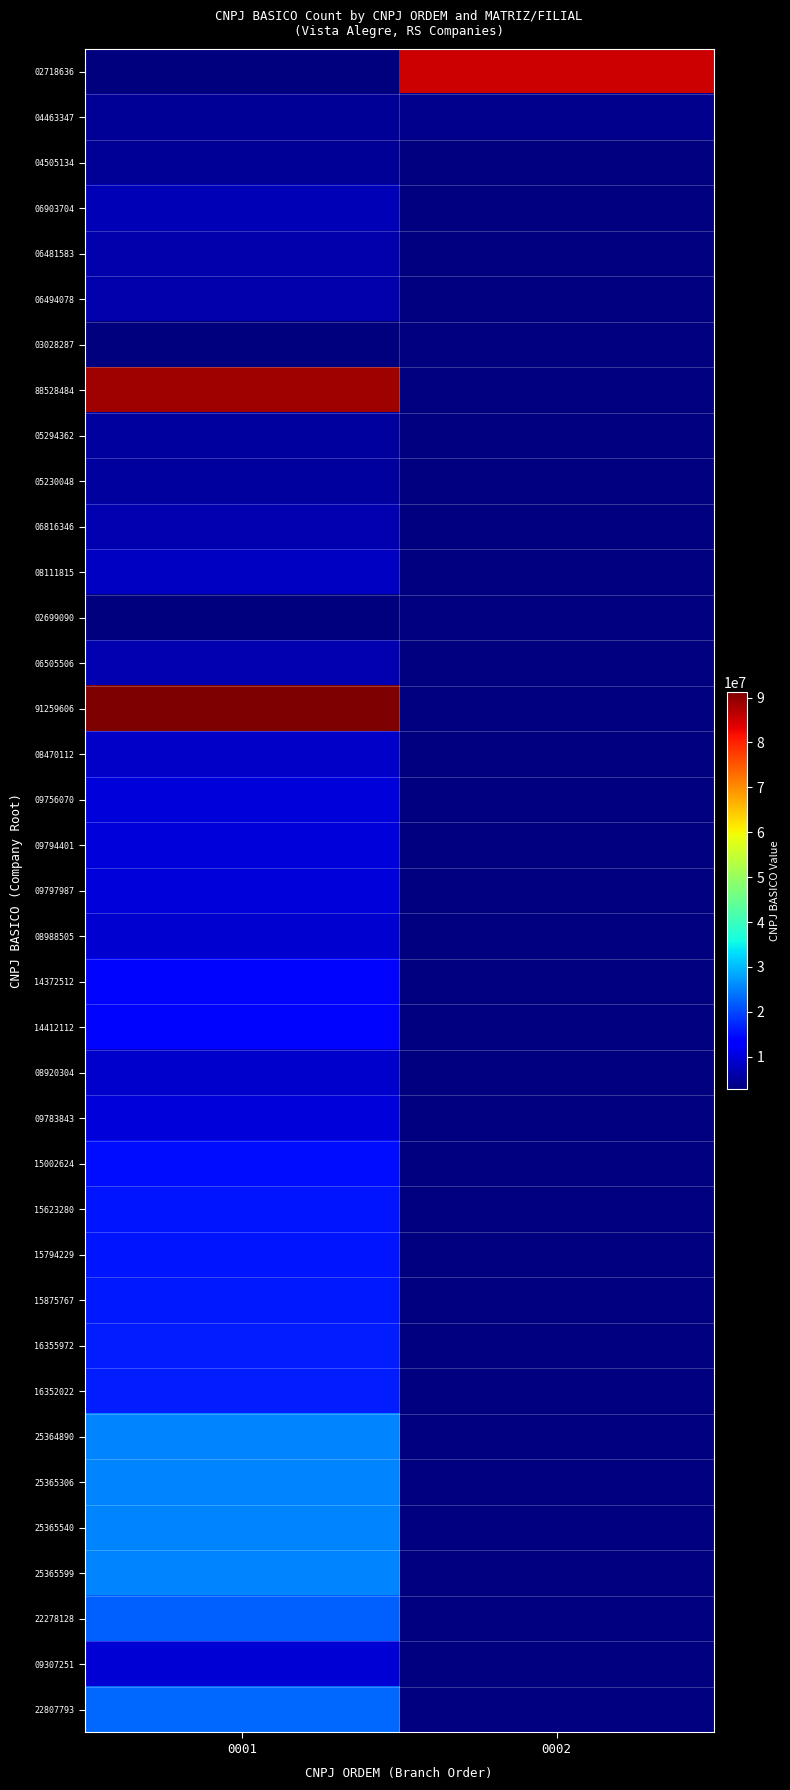

What is the difference between the highest and lowest values at 0001?

88560516.0